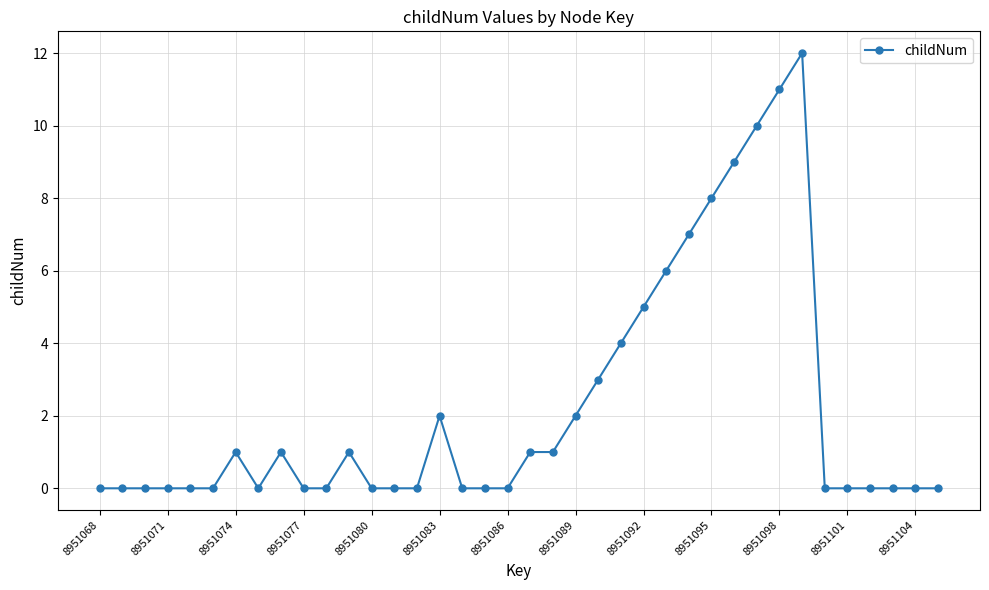

What is the greatest value displayed?

12